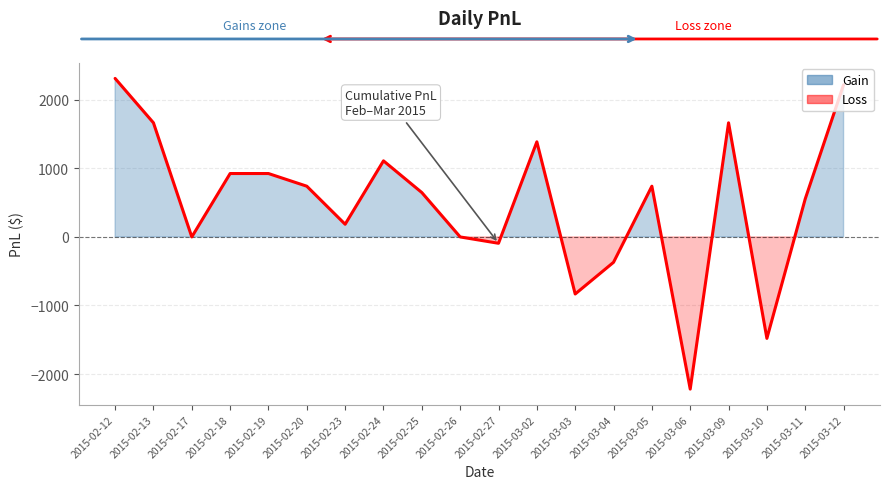

Count the number of data series in this chart.

1